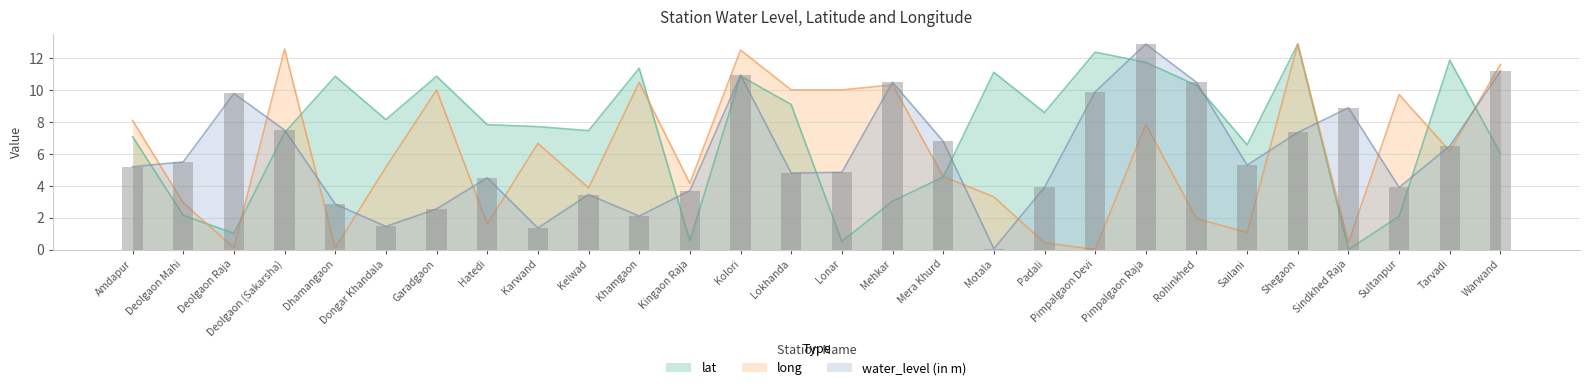

The lat series shows 0.5 at Kingaon Raja. True or false?

True